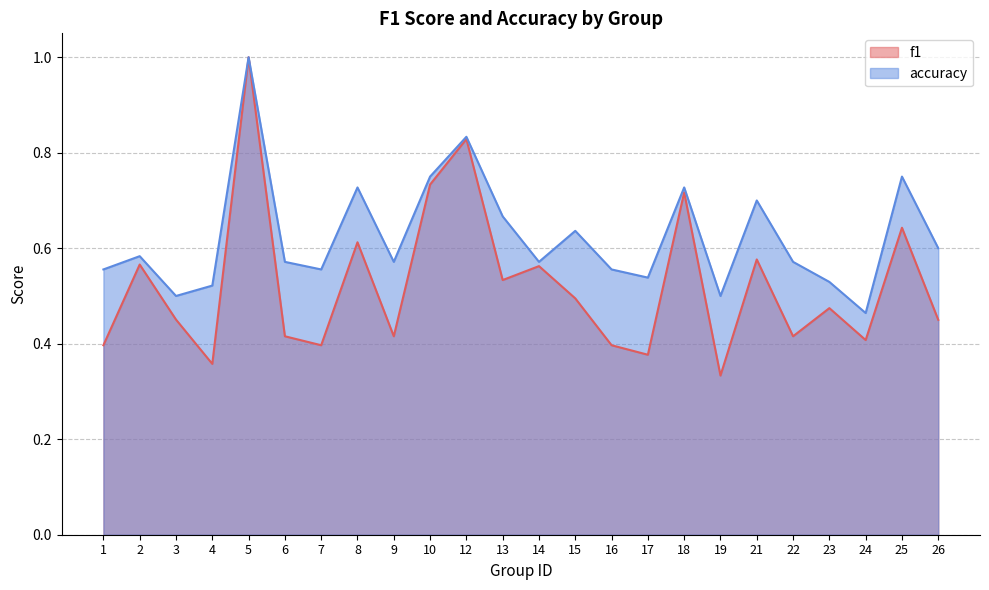

True or false: accuracy and f1 cross at least once.

False